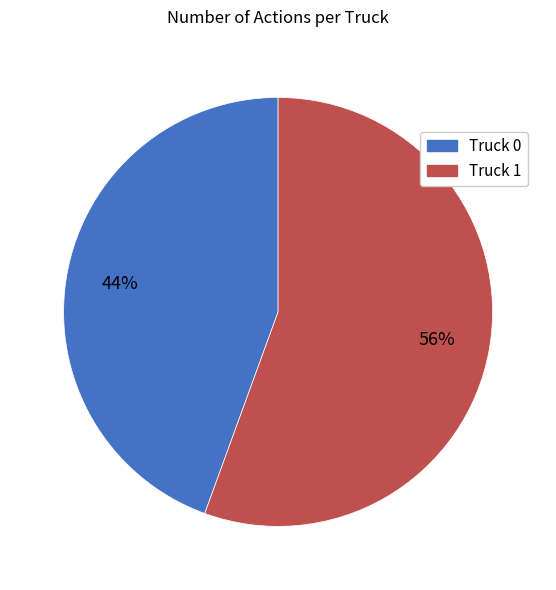

What is the largest slice in the pie chart?

Truck 1